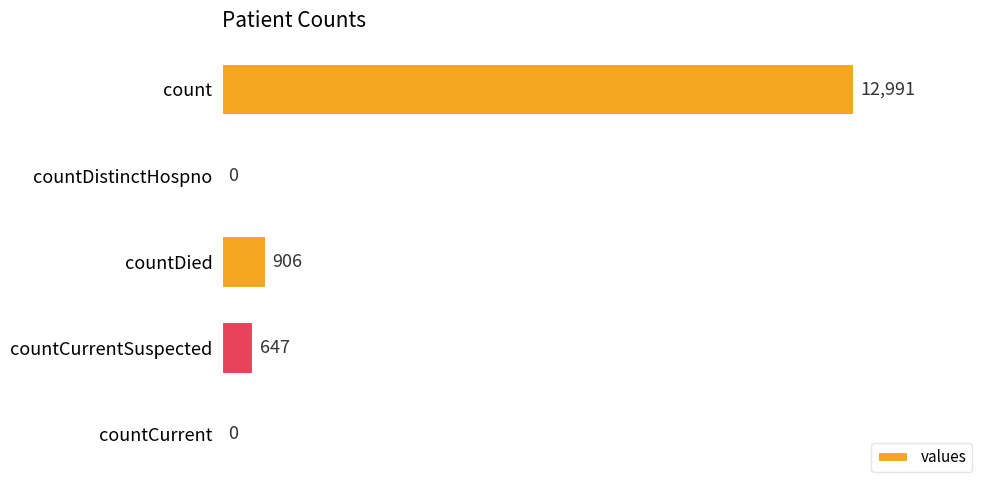

Between count and countDistinctHospno, which is larger?

count